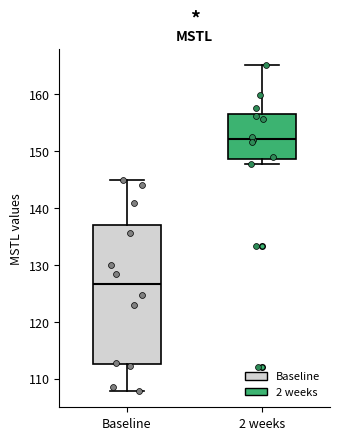

Reading left to right, transcribe this box plot: for each box, give where its median line is, the range the box spans, and where its two whiskers end, as read against the y-axis. The values are not printed on the chart, so give them approximately, as read against the axis.

Baseline: median 127, box 113 to 137, whiskers 108 to 145
2 weeks: median 152, box 149 to 156, whiskers 148 to 165